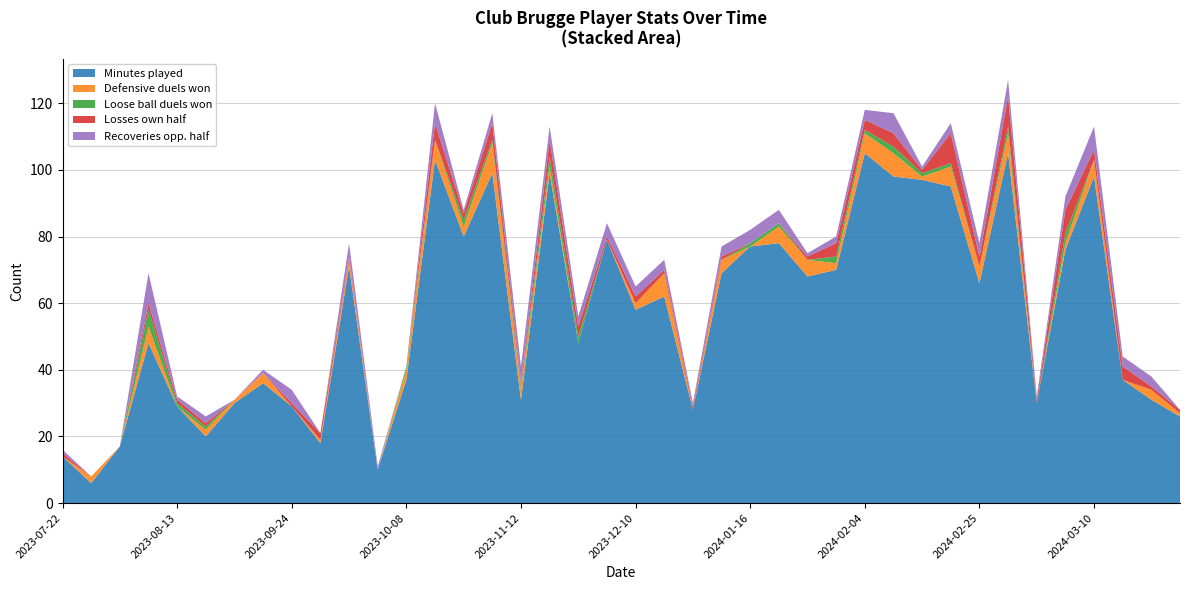

Reading right to left, list all the values displayed in this chart.

Minutes played: 26	31	37	98	76	30	105	66	95	97	98	105	70	68	78	77	69	28	62	58	79	48	99	31	99	80	103	37	10	71	18	29	36	30	20	29	48	17	6	14
Defensive duels won: 1	3	0	5	2	0	6	5	6	1	7	6	2	5	5	0	4	0	7	2	0	0	2	3	9	3	6	3	0	2	1	0	3	1	2	0	5	0	2	0
Loose ball duels won: 0	0	0	0	3	0	2	0	1	1	2	1	2	0	1	1	0	0	0	0	0	2	3	1	1	2	0	1	0	0	0	0	0	0	1	1	5	0	0	0
Losses own half: 1	1	4	3	7	1	9	3	9	1	4	3	4	1	0	0	1	1	1	2	1	3	5	1	5	2	5	0	0	1	2	1	0	0	1	1	2	0	0	1
Recoveries opp. half: 0	3	3	7	4	1	5	4	3	1	6	3	2	1	4	4	3	1	3	3	4	3	4	5	3	1	6	0	1	4	0	4	1	0	2	1	9	0	0	1